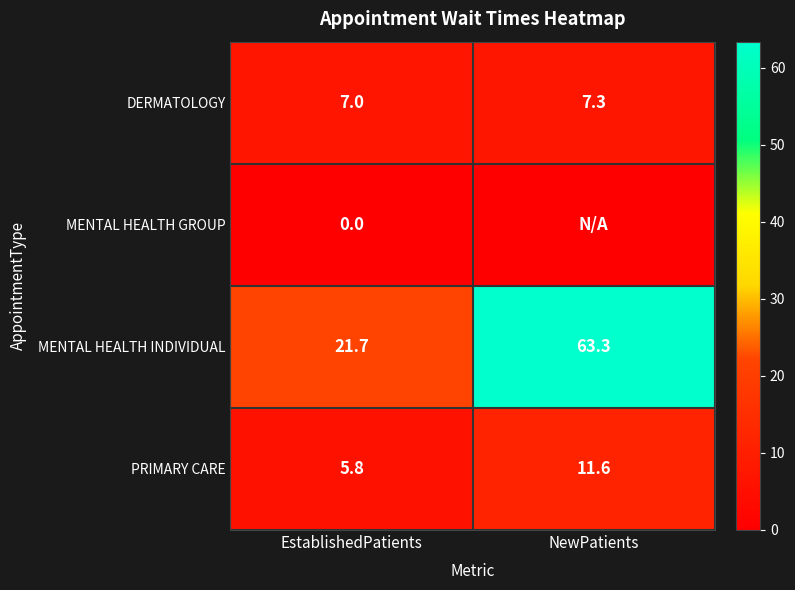

What is the total value across all series at EstablishedPatients?

34.5